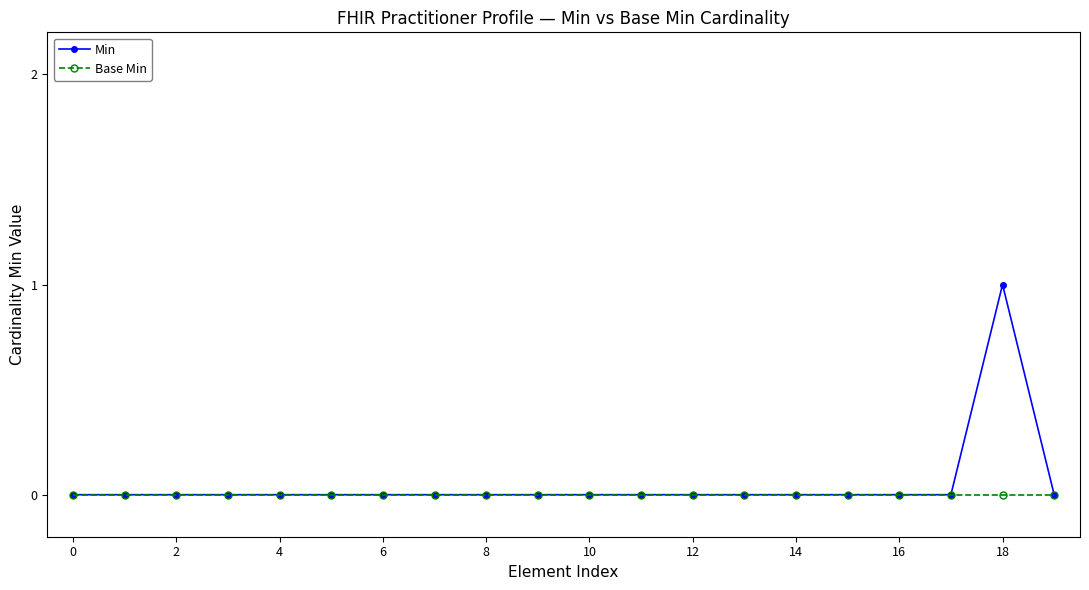

Rank the series by their maximum value, from highest to lowest.

Min, Base Min